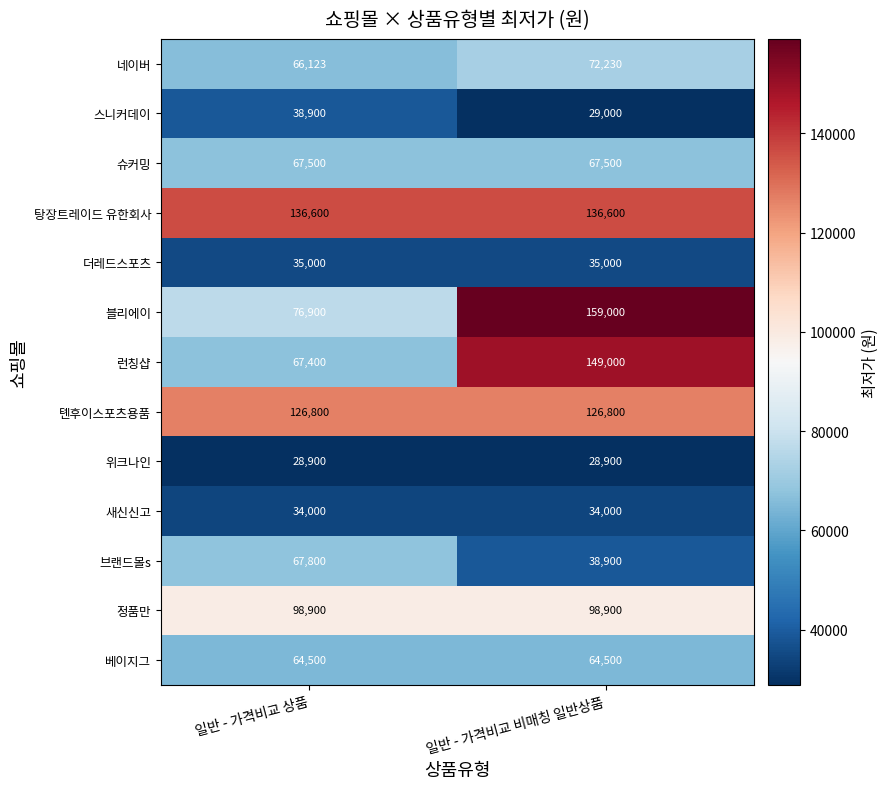

List the series in order of their peak value, lowest first.

위크나인, 새신신고, 더레드스포츠, 스니커데이, 베이지그, 슈커밍, 브랜드몰s, 네이버, 정품만, 톈후이스포츠용품, 탕장트레이드 유한회사, 런칭샵, 블리에이